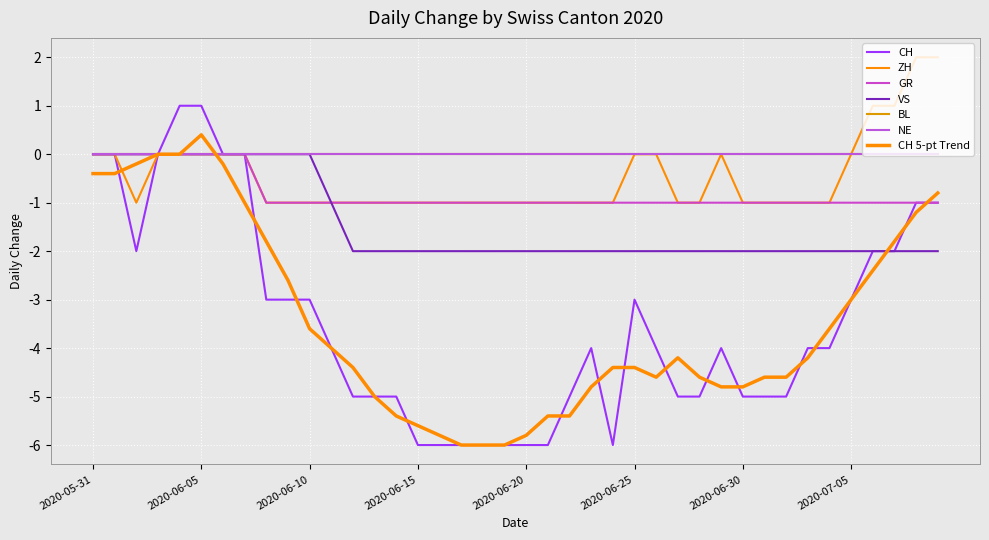

Is this an area chart (filled region under the line)?

No